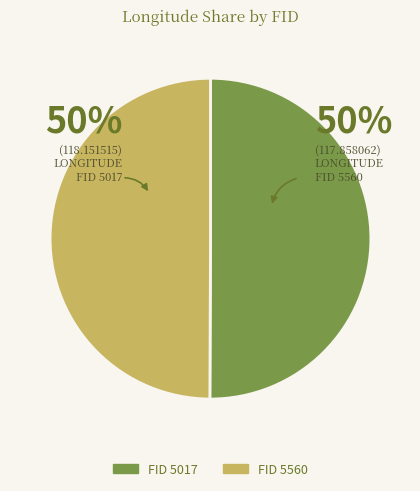

To the nearest percent, what is the average slice percentage?

50%